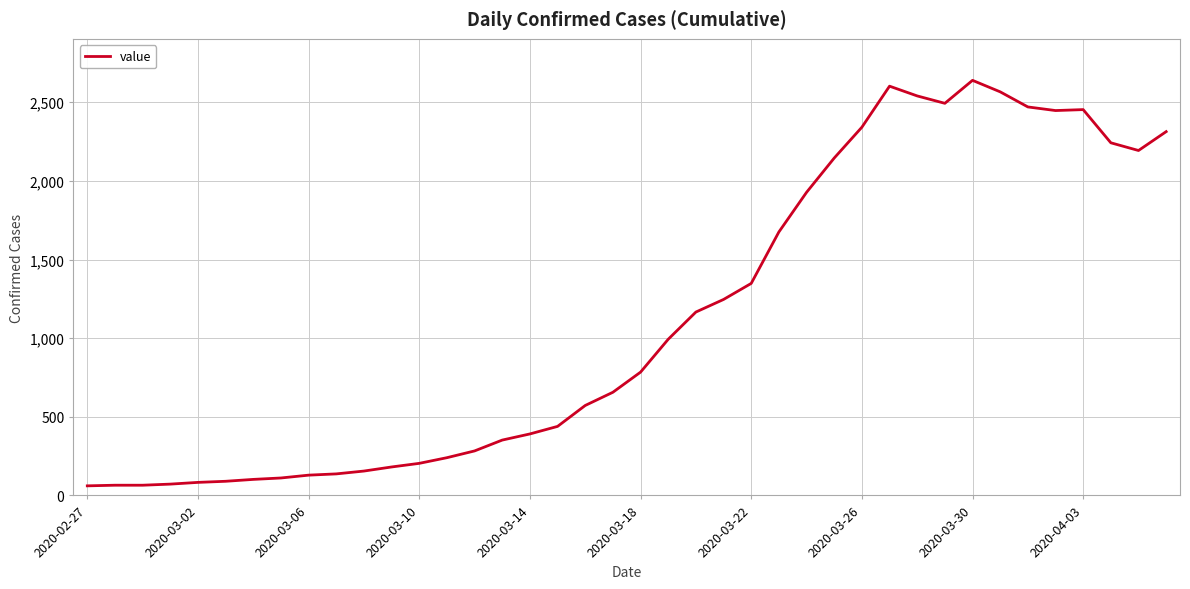

What is the smallest value displayed?

61